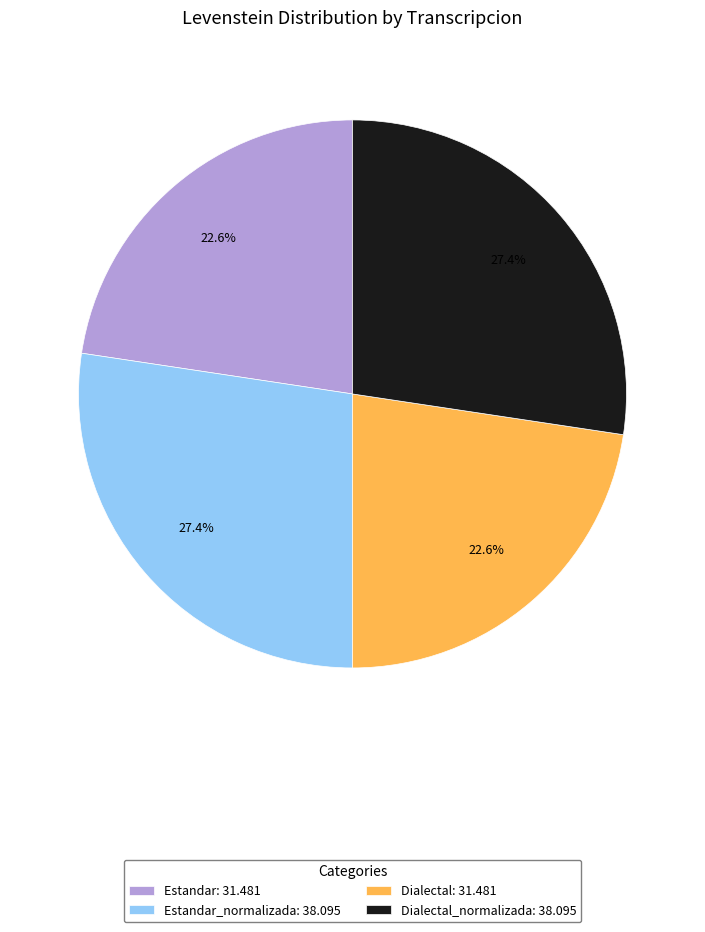

What percentage do Estandar: 31.481 and Estandar_normalizada: 38.095 together represent?

50.0%